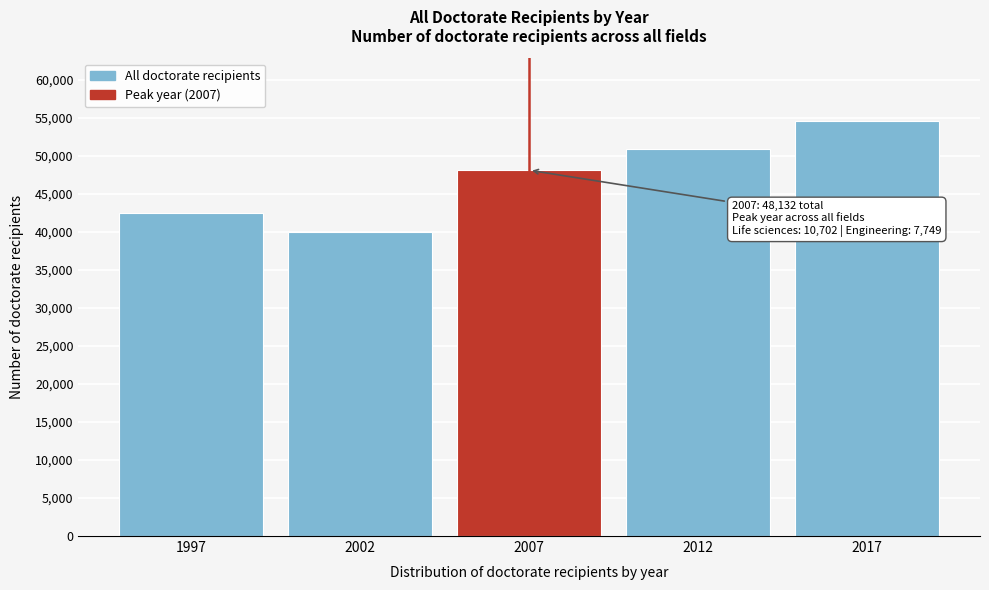

Reading right to left, transcribe all the data shown in this chart.

54664	50944	48132	40031	42539